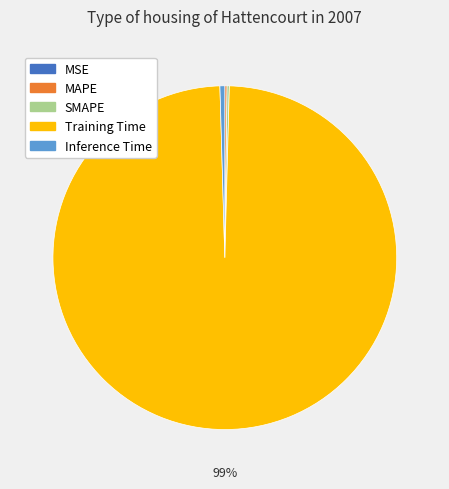

Which slice is the largest?

Training Time